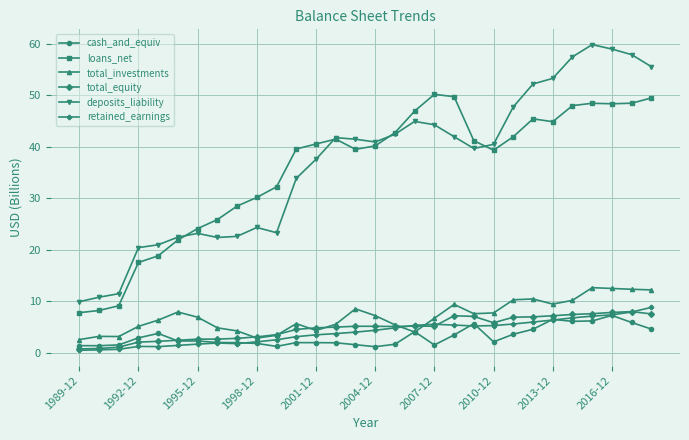

What is the greatest value displayed?

59.9